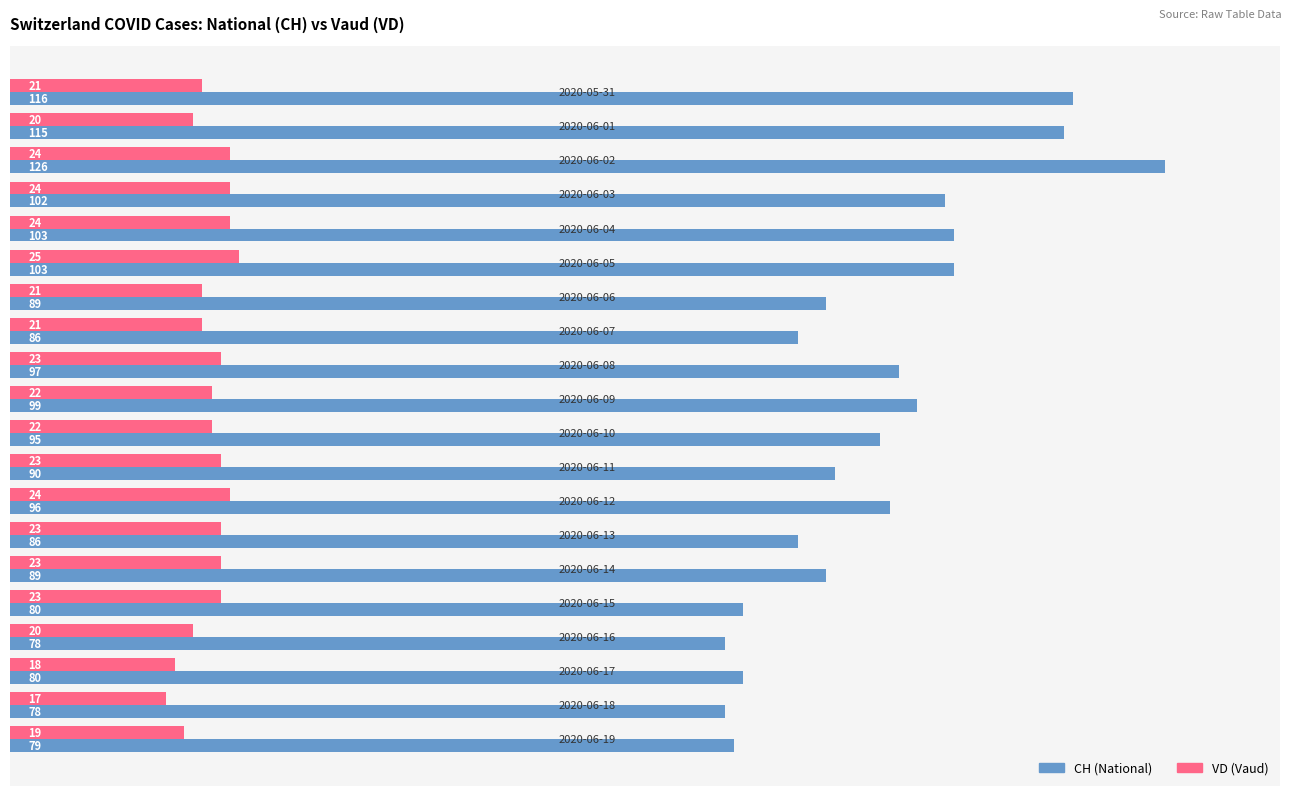

List the series in order of their peak value, highest first.

CH (National), VD (Vaud)